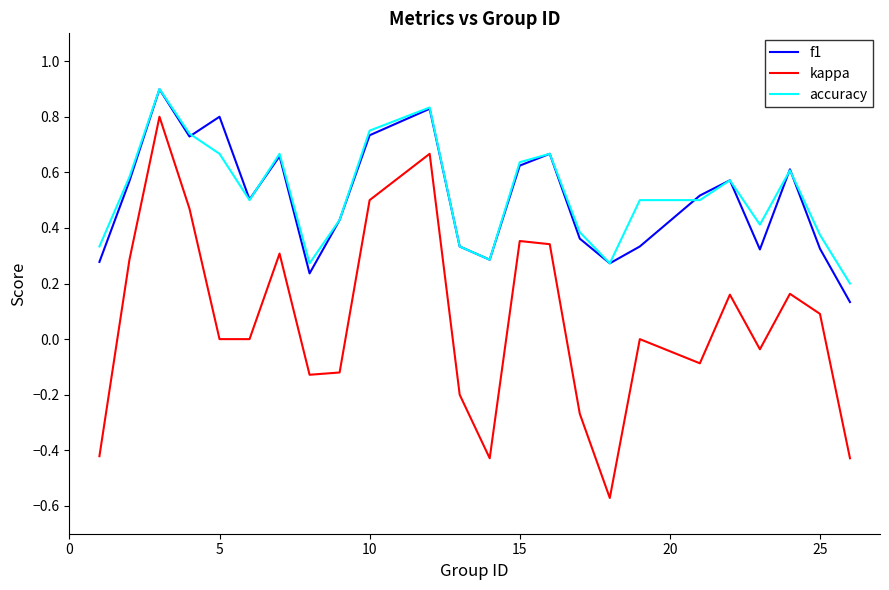

True or false: kappa and f1 cross at least once.

False